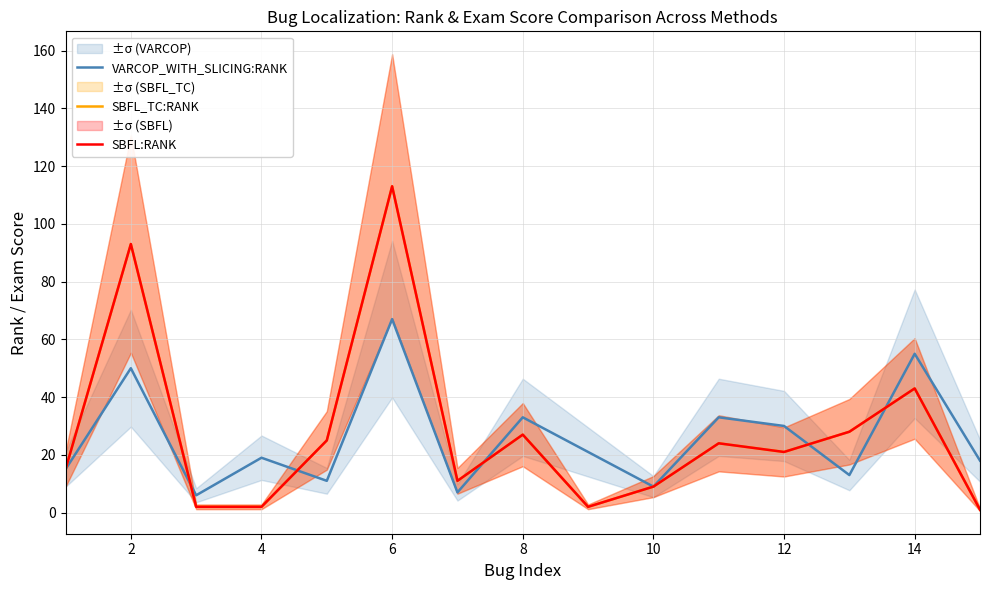

What is the difference between the second highest and second lowest values in the VARCOP_WITH_SLICING:RANK series?

48